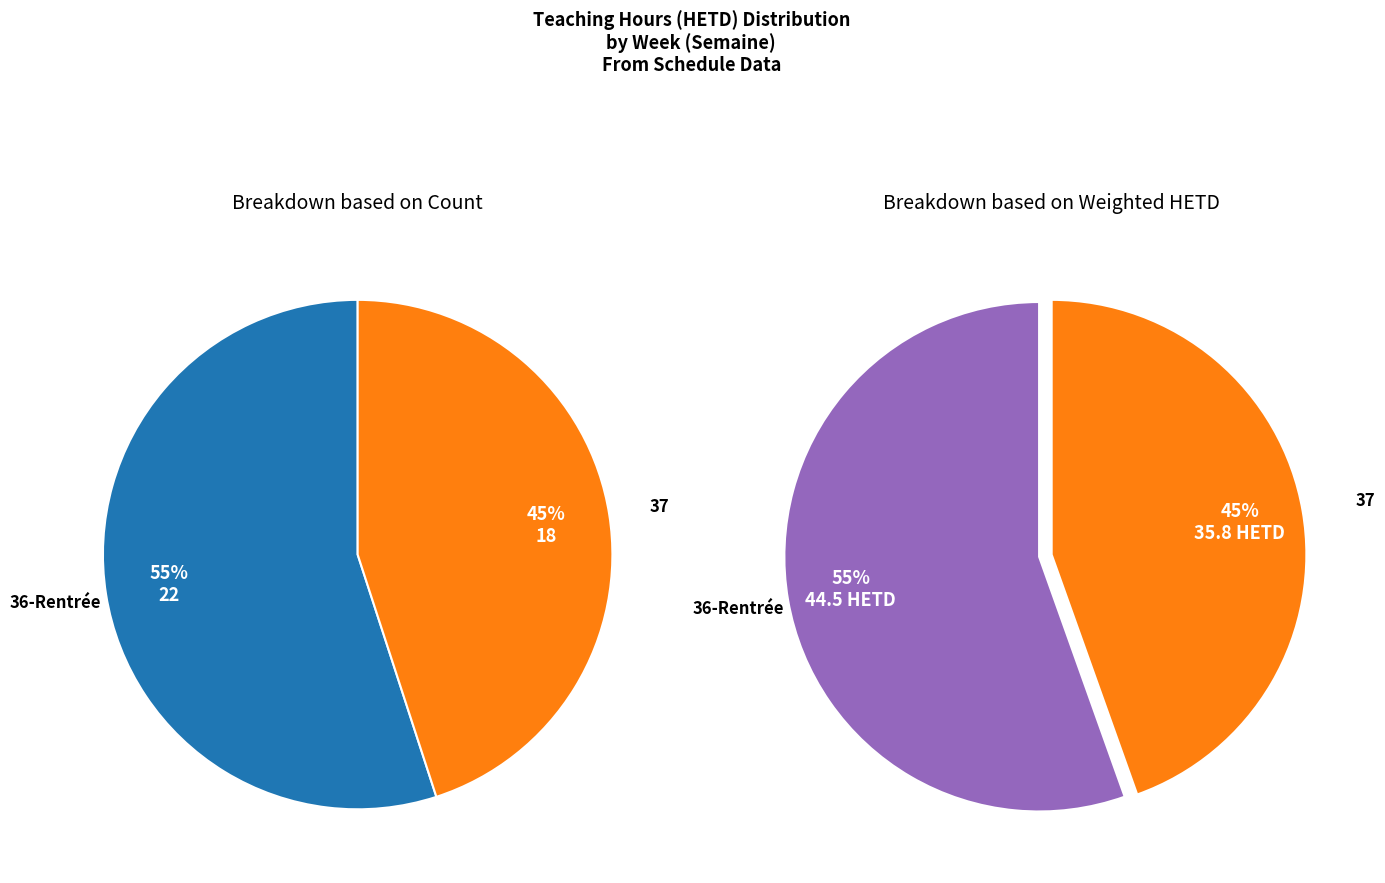

What is the largest slice in the pie chart?

36-Rentrée